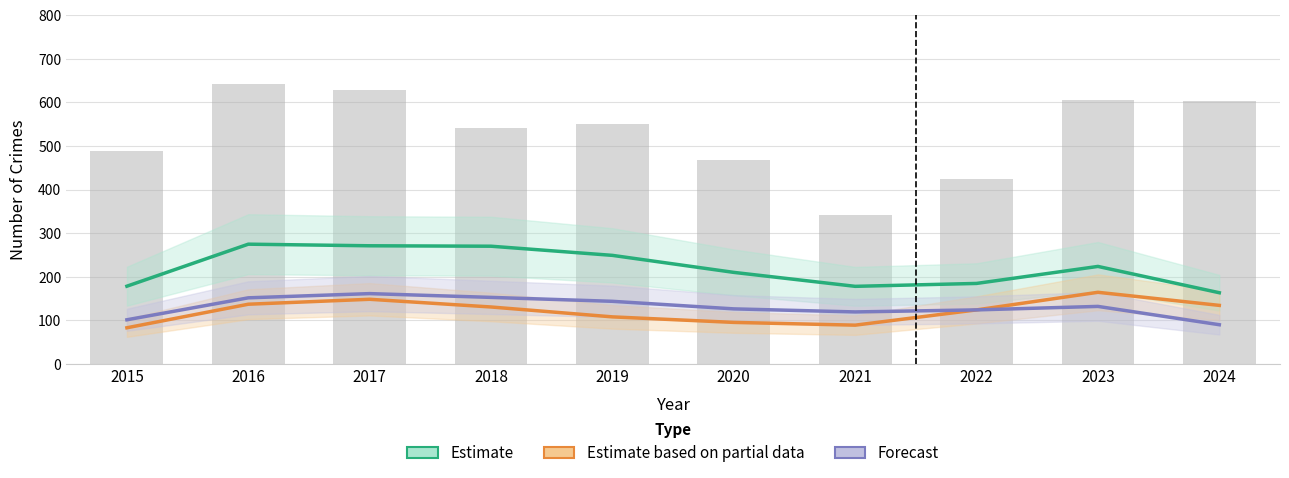

What is the difference between the maximum and minimum values?

302